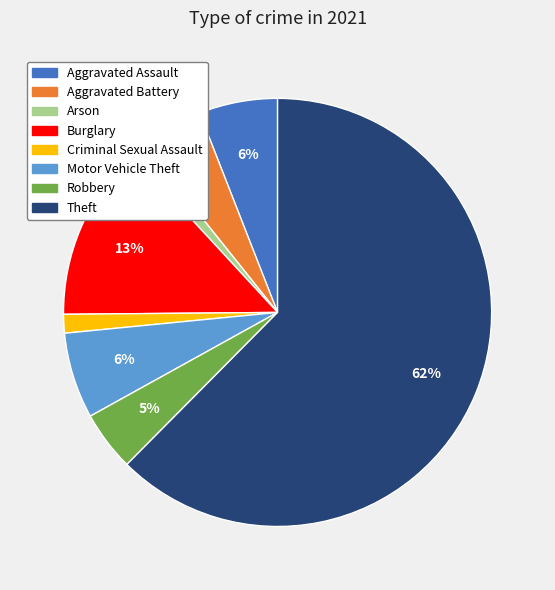

Which slice is the largest?

Theft